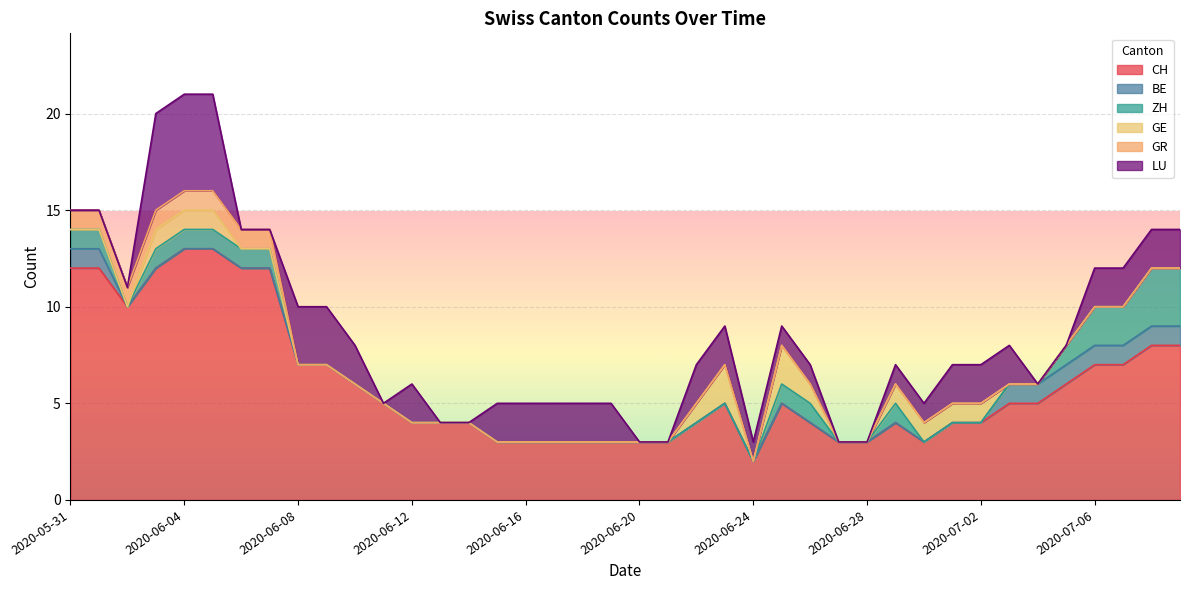

Reading right to left, what are all the values shown in this chart?

CH: 8	8	7	7	6	5	5	4	4	3	4	3	3	4	5	2	5	4	3	3	3	3	3	3	3	4	4	4	5	6	7	7	12	12	13	13	12	10	12	12
BE: 1	1	1	1	1	1	1	0	0	0	0	0	0	0	0	0	0	0	0	0	0	0	0	0	0	0	0	0	0	0	0	0	0	0	0	0	0	0	1	1
ZH: 3	3	2	2	1	0	0	0	0	0	1	0	0	1	1	0	0	0	0	0	0	0	0	0	0	0	0	0	0	0	0	0	1	1	1	1	1	0	1	1
GE: 0	0	0	0	0	0	0	1	1	1	1	0	0	1	2	0	2	1	0	0	0	0	0	0	0	0	0	0	0	0	0	0	0	0	1	1	1	0	0	0
GR: 0	0	0	0	0	0	0	0	0	0	0	0	0	0	0	0	0	0	0	0	0	0	0	0	0	0	0	0	0	0	0	0	1	1	1	1	1	1	1	1
LU: 2	2	2	2	0	0	2	2	2	1	1	0	0	1	1	1	2	2	0	0	2	2	2	2	2	0	0	2	0	2	3	3	0	0	5	5	5	0	0	0